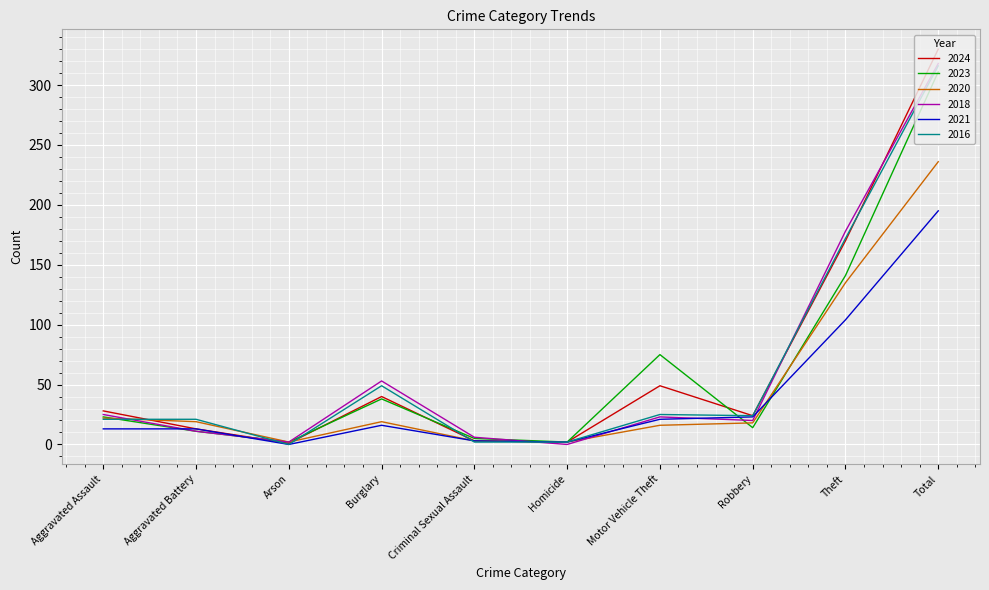

What is the average value of the 2016 series?

63